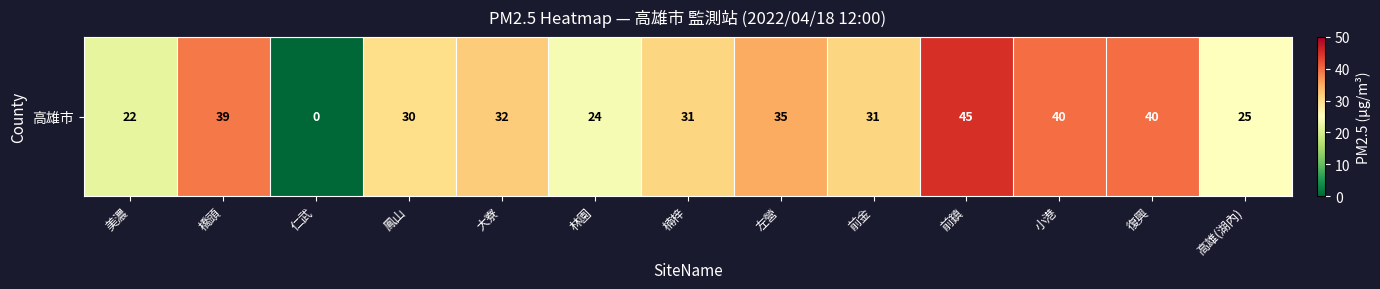

List the labels in order of value, largest first.

前鎮, 小港, 復興, 橋頭, 左營, 大寮, 楠梓, 前金, 鳳山, 高雄(湖內), 林園, 美濃, 仁武